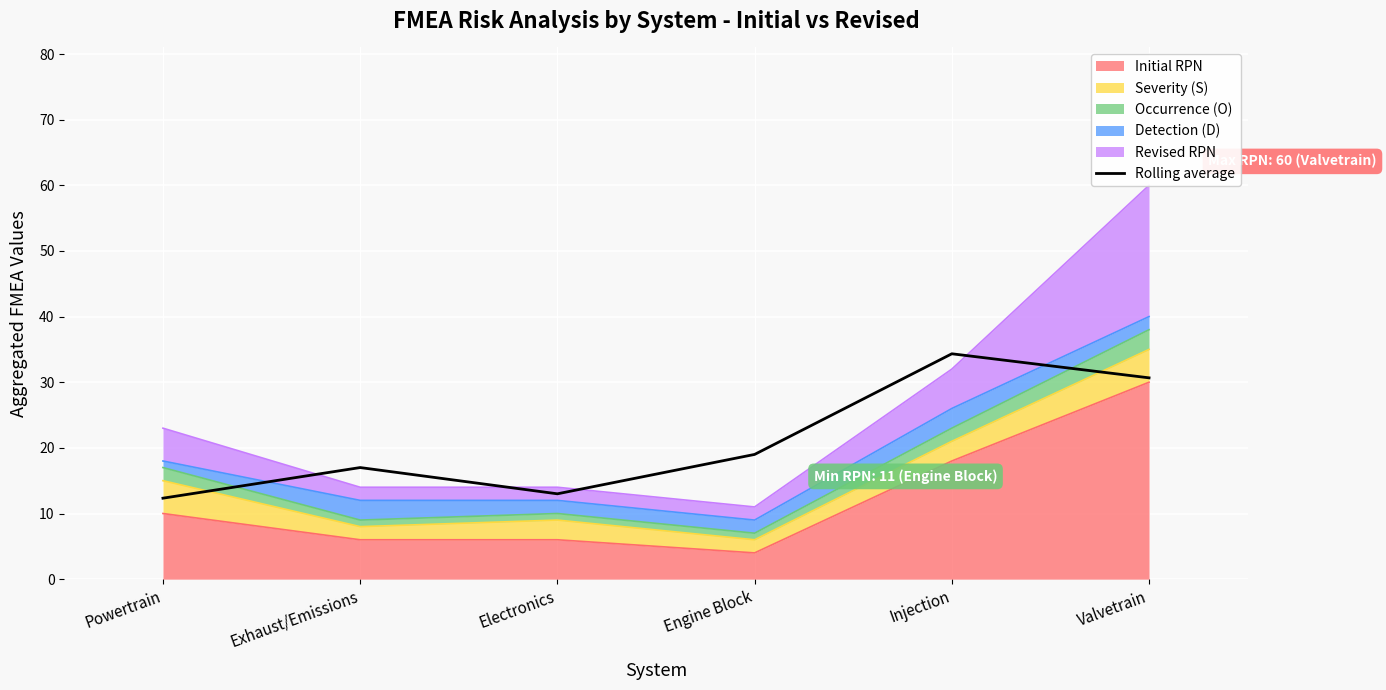

Between Powertrain and Engine Block, which is larger?

Engine Block